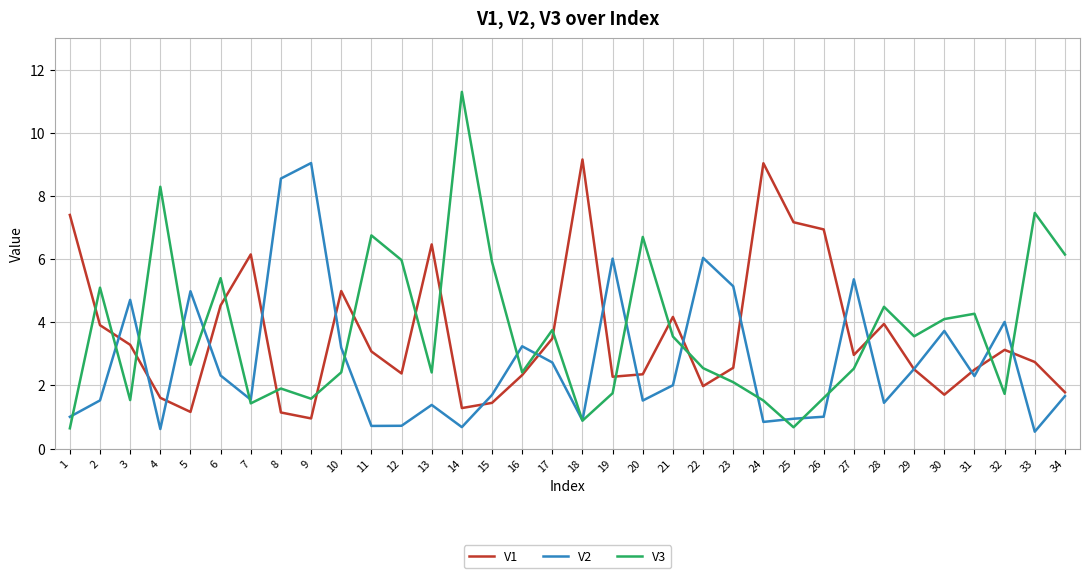

The value of V1 at 3 is 0.8. True or false?

False